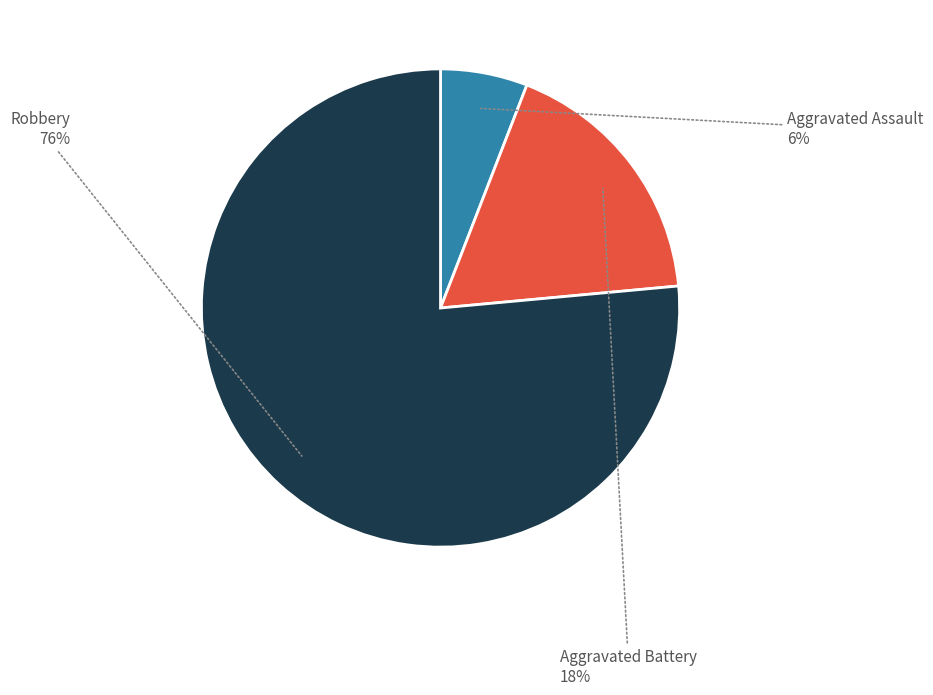

To the nearest percent, what is the average slice percentage?

33%